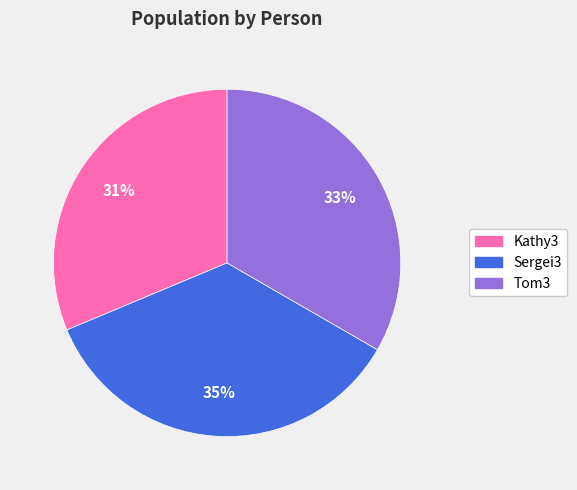

Count the number of slices in the pie.

3